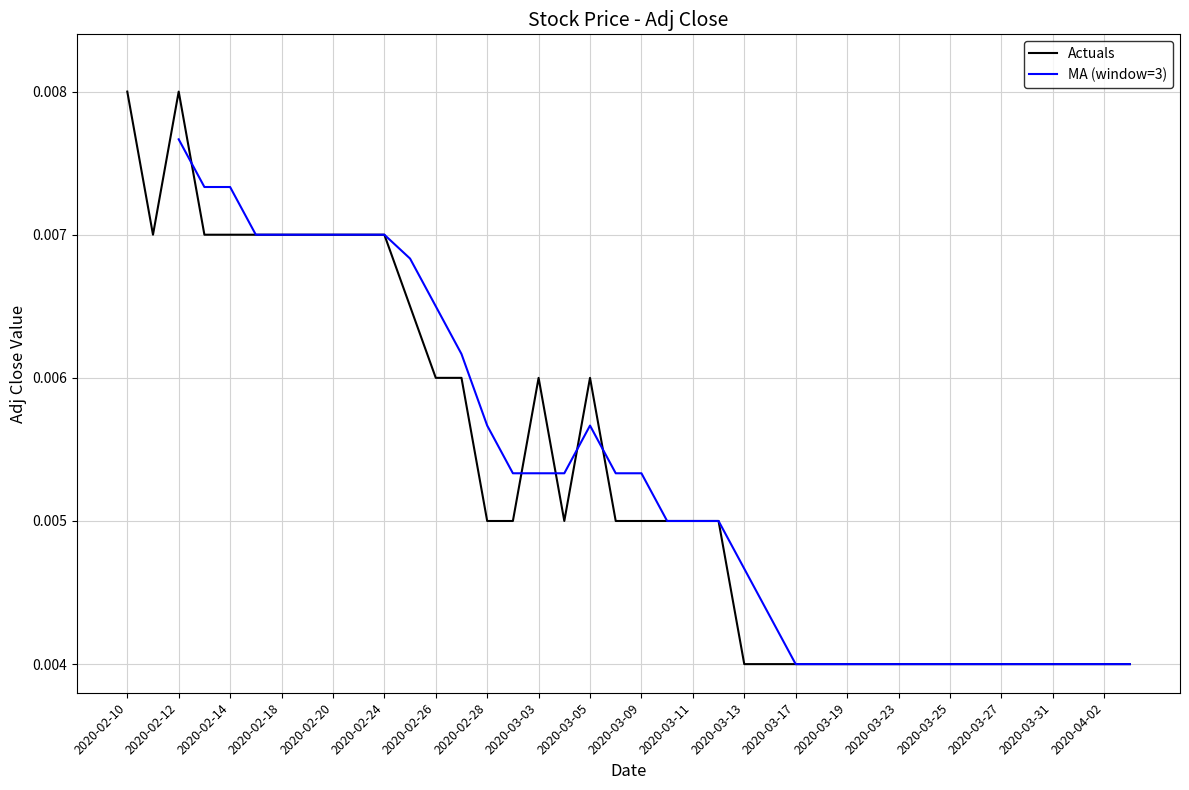

Which category has the highest value across all series?

2020-02-10